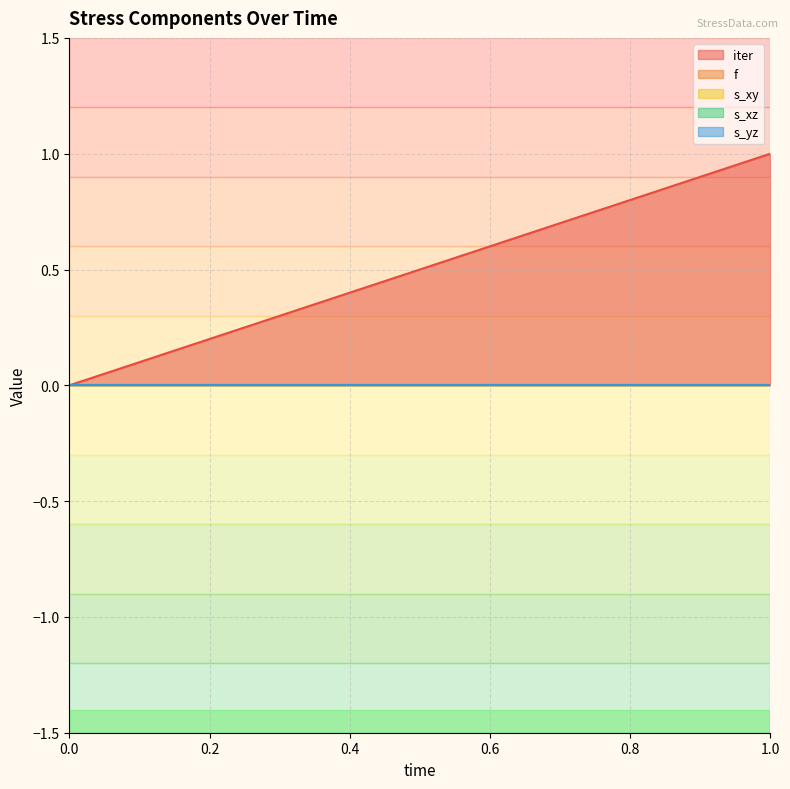

What is the sum of all iter values?

1